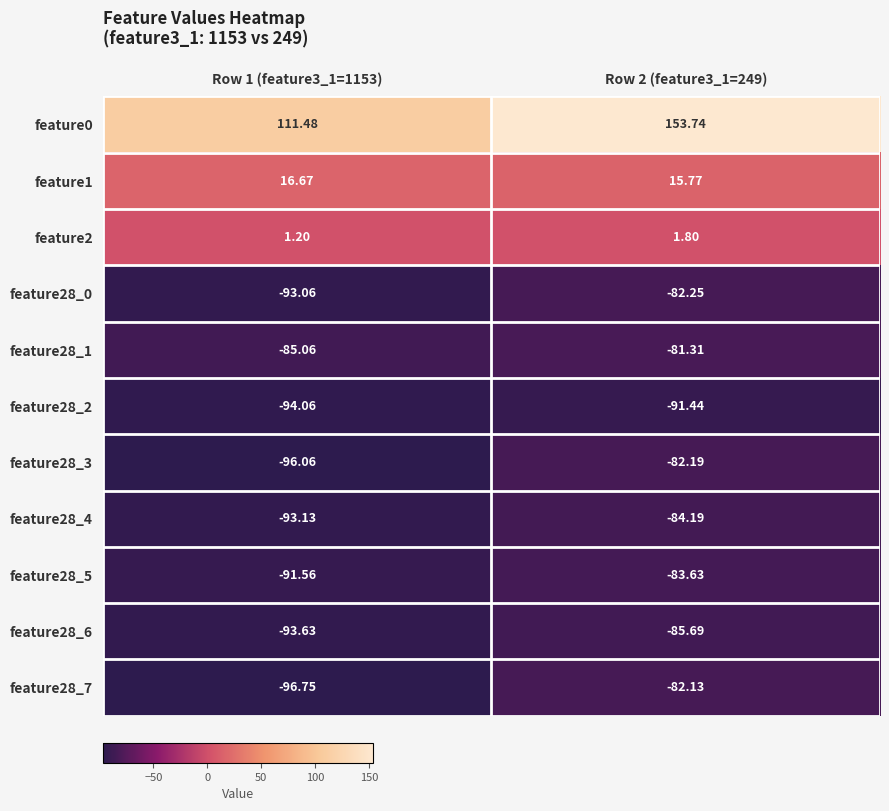

Is the value of feature28_5 at Row 1 (feature3_1=1153) greater than the value of feature0 at Row 1 (feature3_1=1153)?

No